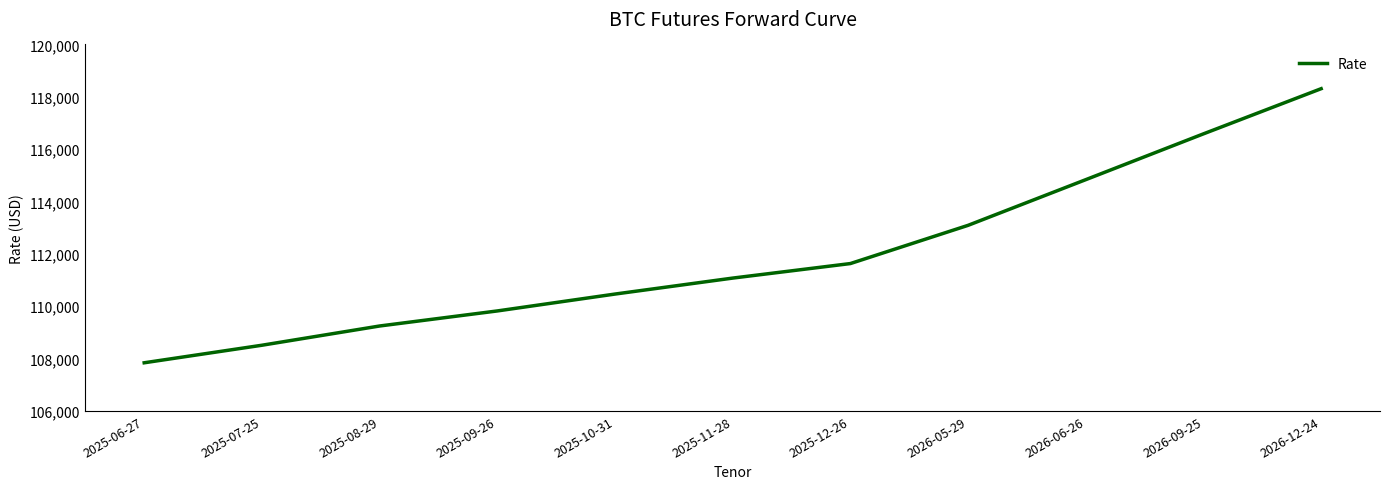

What is the change in value from 2025-08-29 to 2025-10-31?

+1220